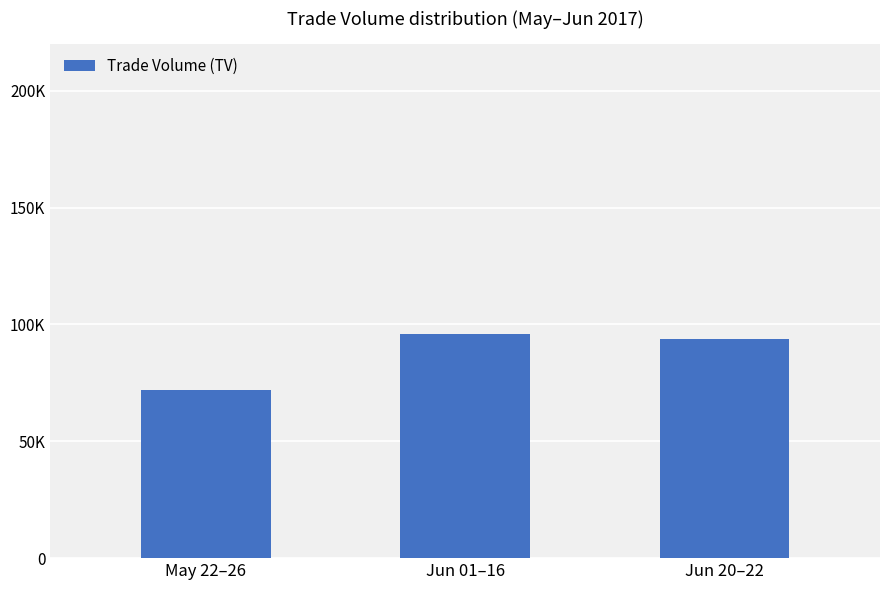

What is the label of the 2nd bar from the right?

Jun 01–16